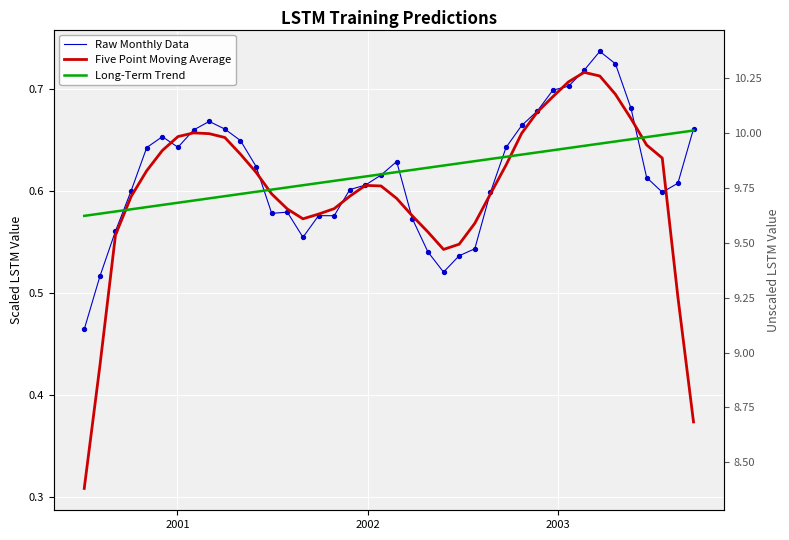

Is the value of Raw Monthly Data at 25 greater than the value of Five Point Moving Average at 15?

No